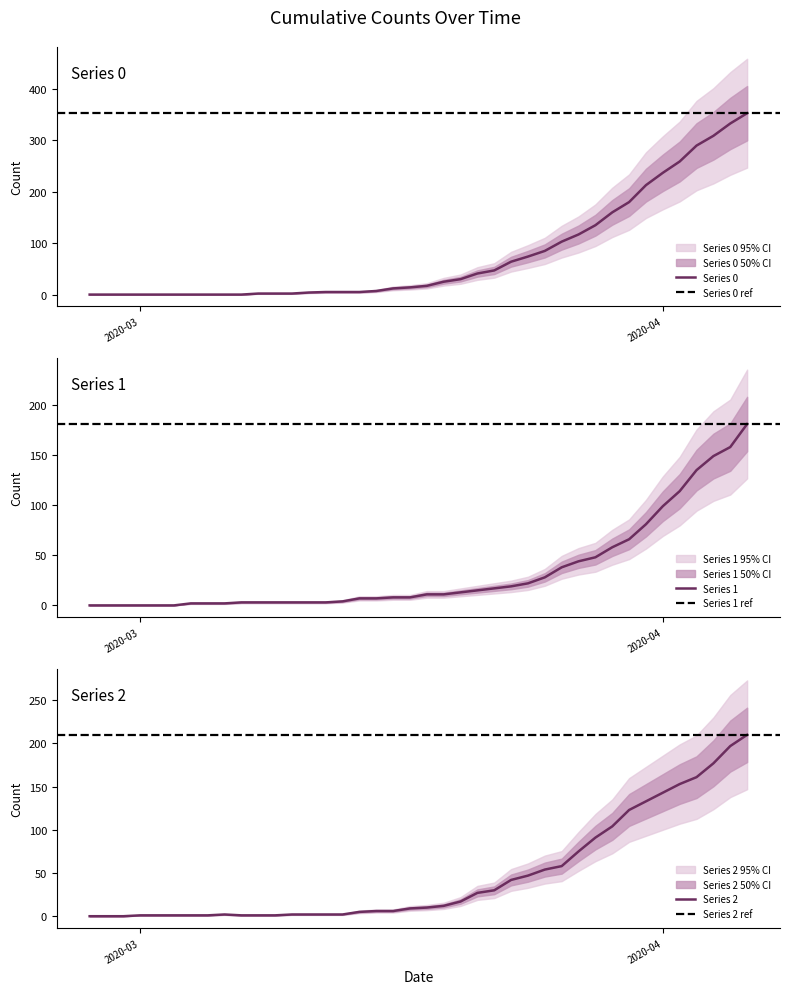

Which series has the widest spread of values?

col_0